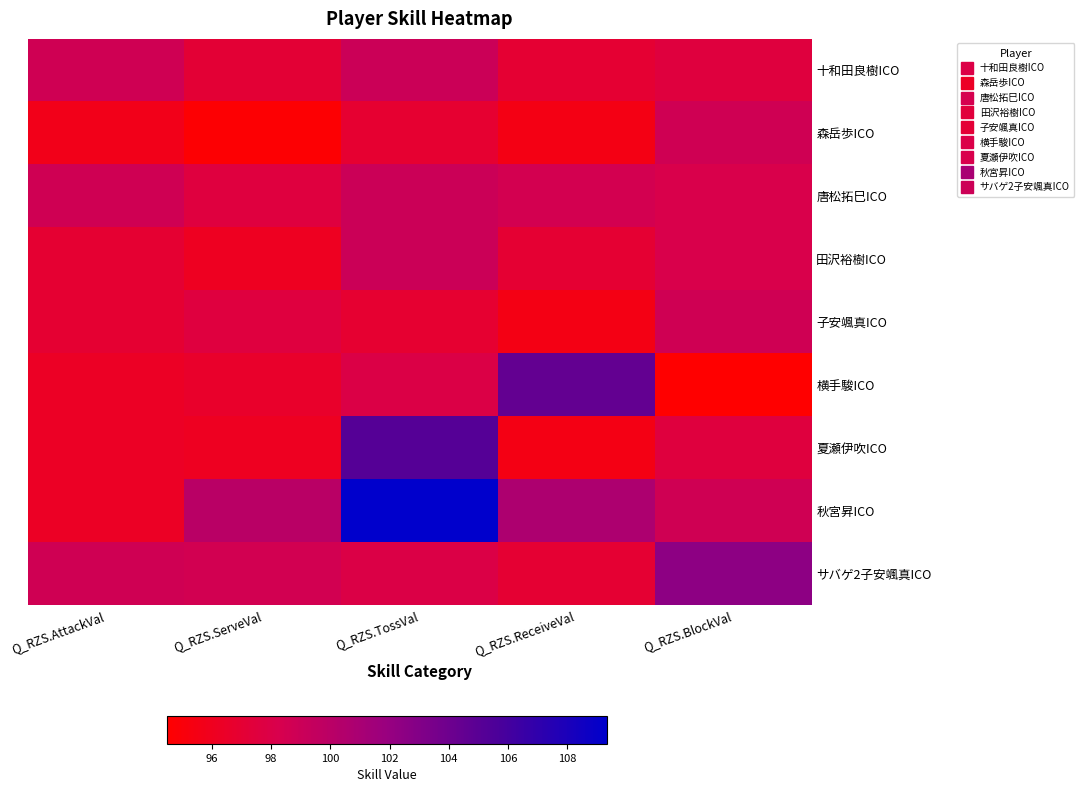

Count the number of categories in the chart.

5